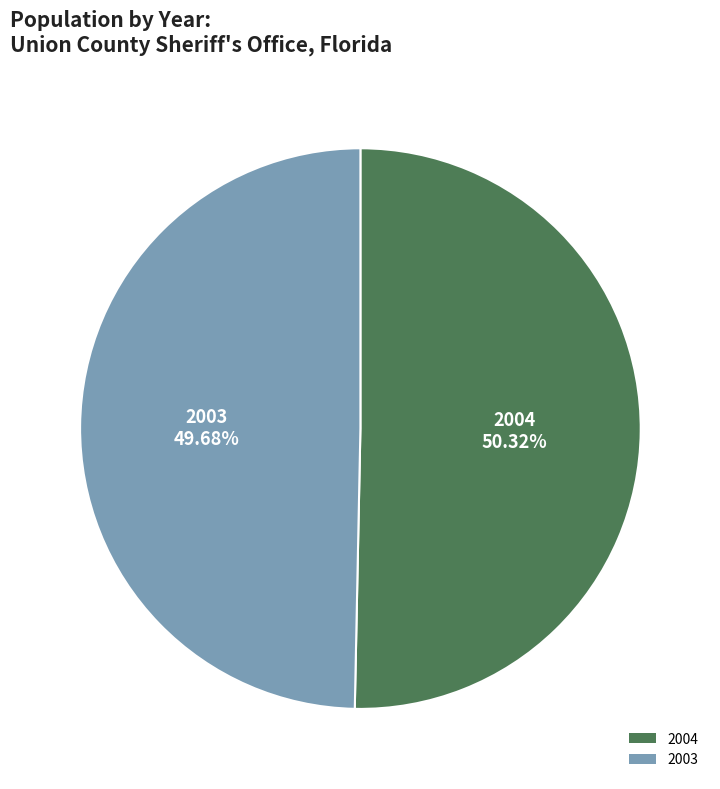

Rank the categories by value from lowest to highest.

2003, 2004